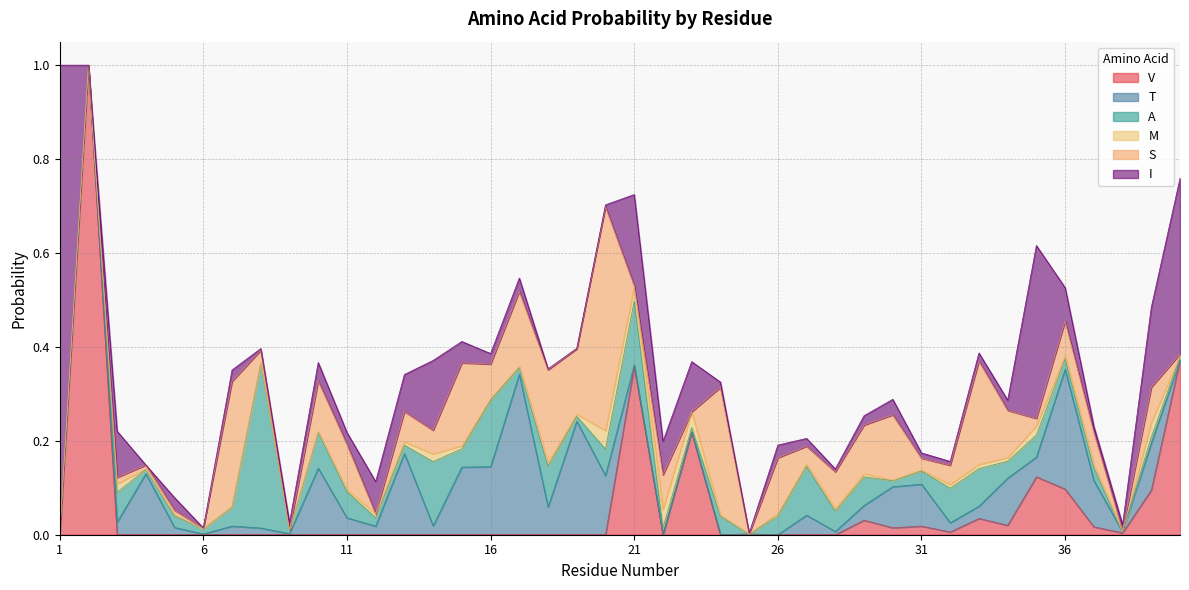

Which has a higher value, 40 or 15?

40